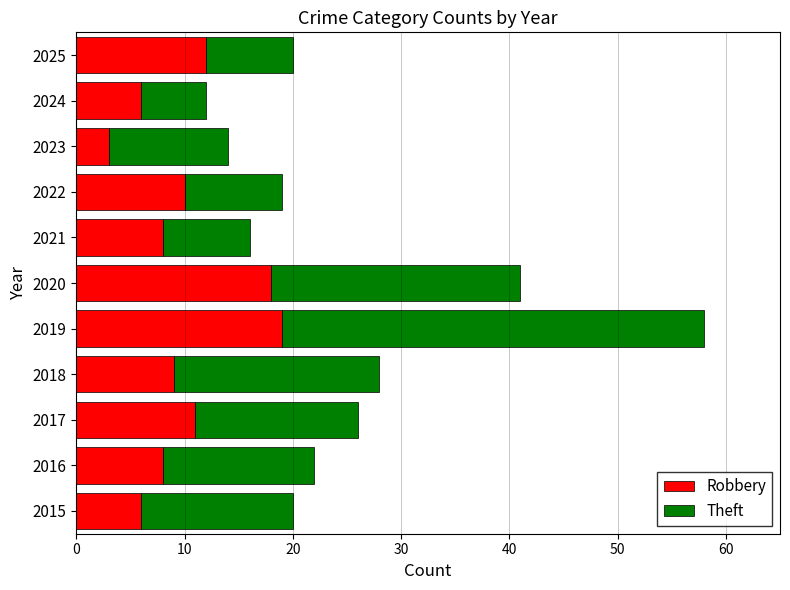

Which category has the lowest value in the Robbery series?

2023